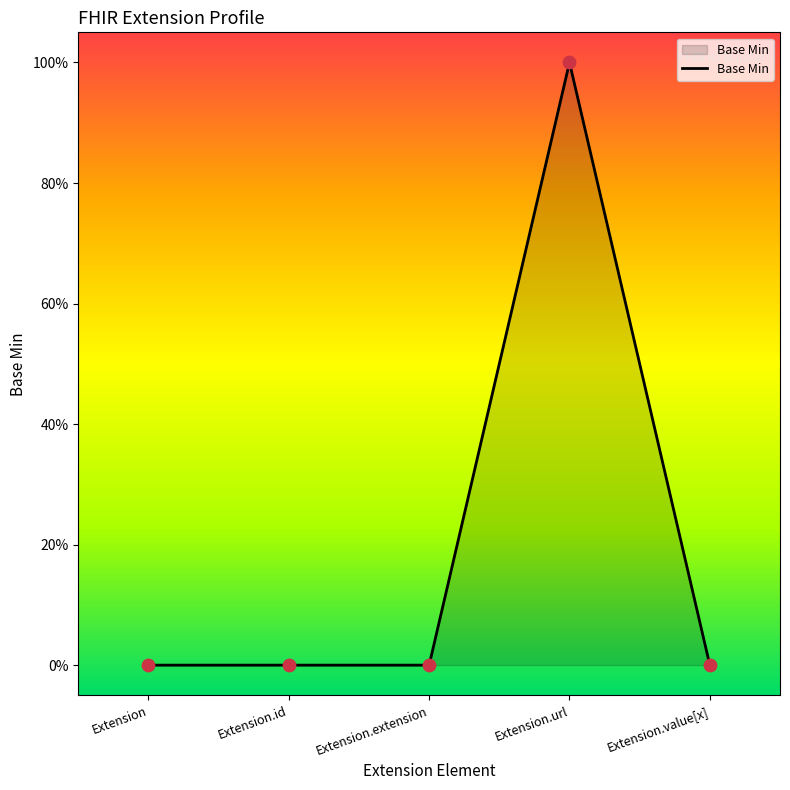

Between Extension and Extension.id, which is larger?

Extension